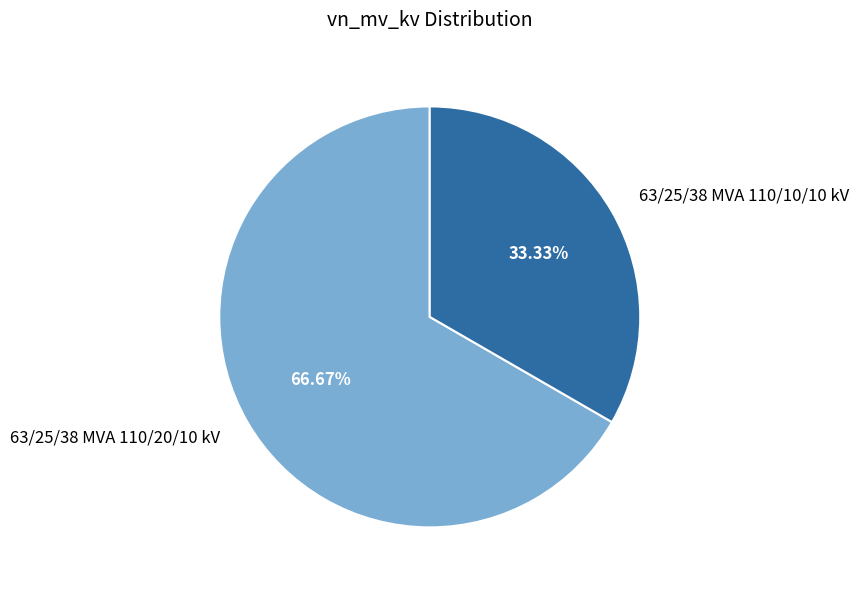

To the nearest percent, what portion does 63/25/38 MVA 110/20/10 kV represent?

67%